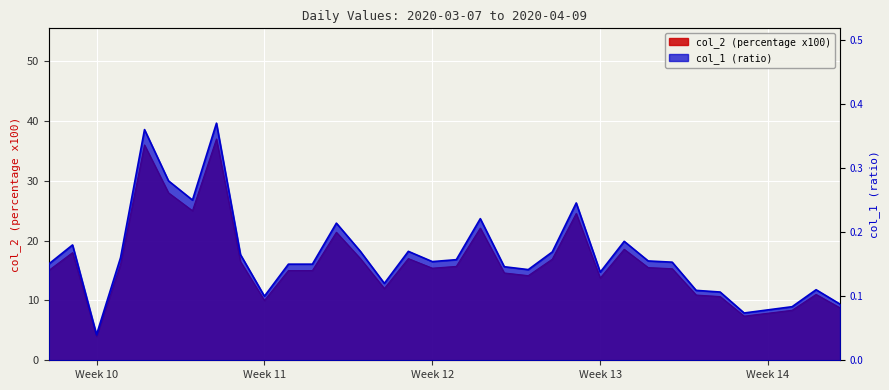

What is the difference between the maximum and minimum values in the col_1 (ratio) series?

0.3